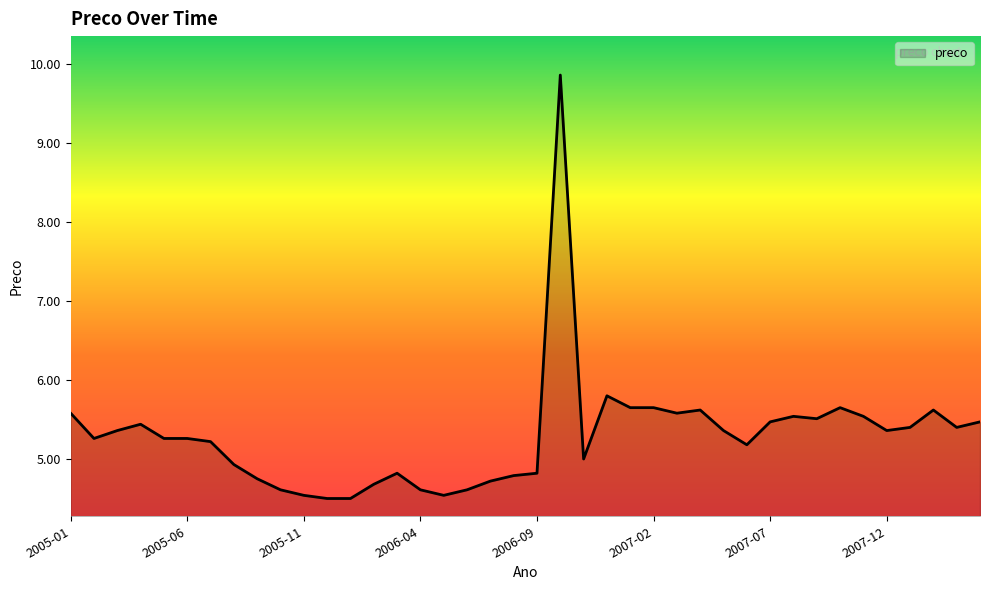

What is the difference between the maximum and minimum values?

5.4